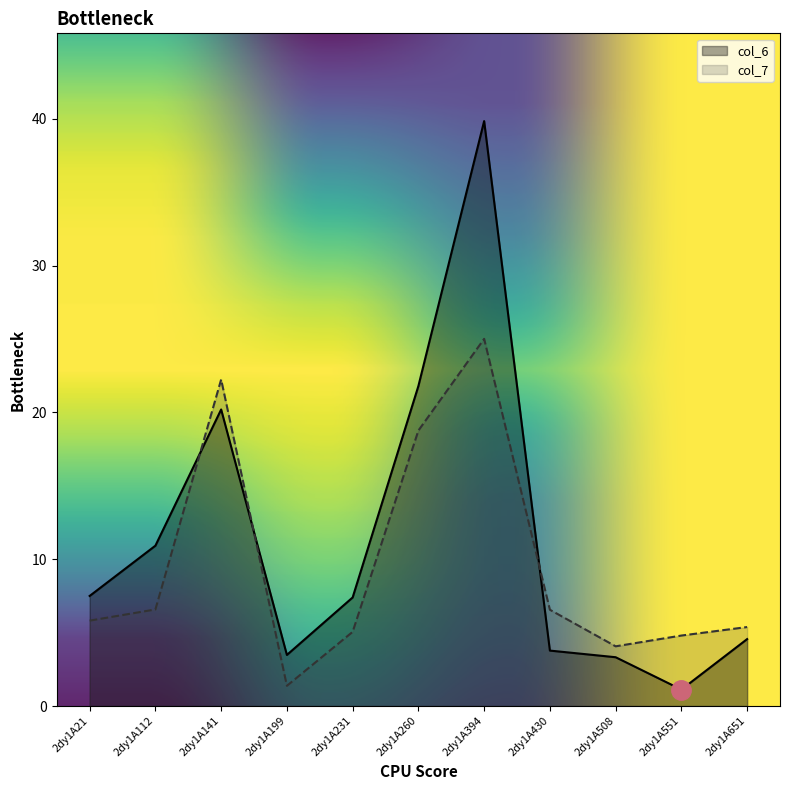

Rank the series by their average value, from highest to lowest.

col_6, col_7